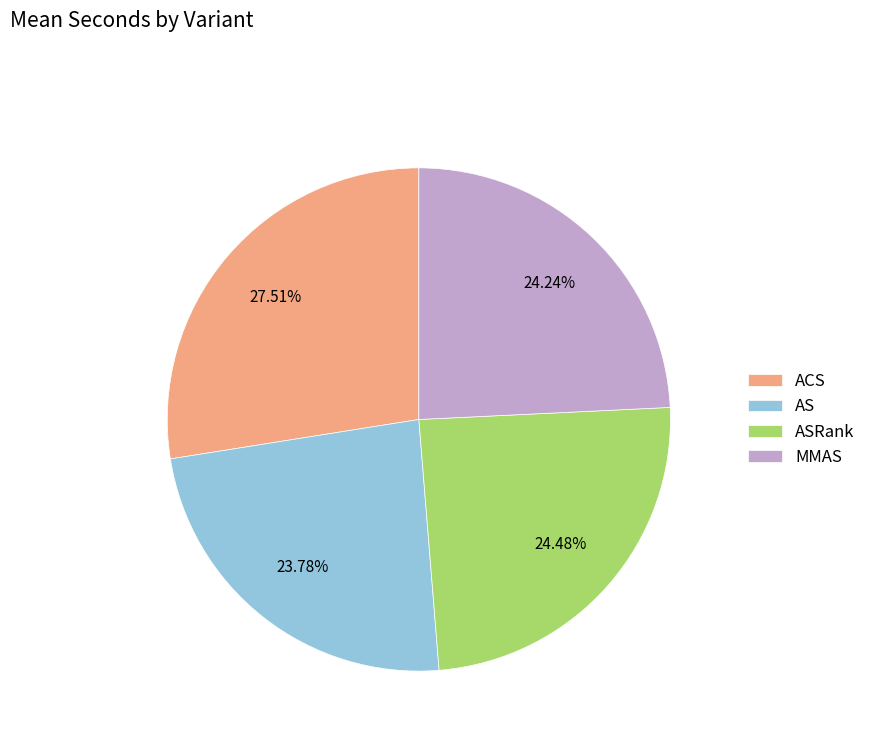

To the nearest percent, what is the combined percentage of MMAS and ASRank?

49%